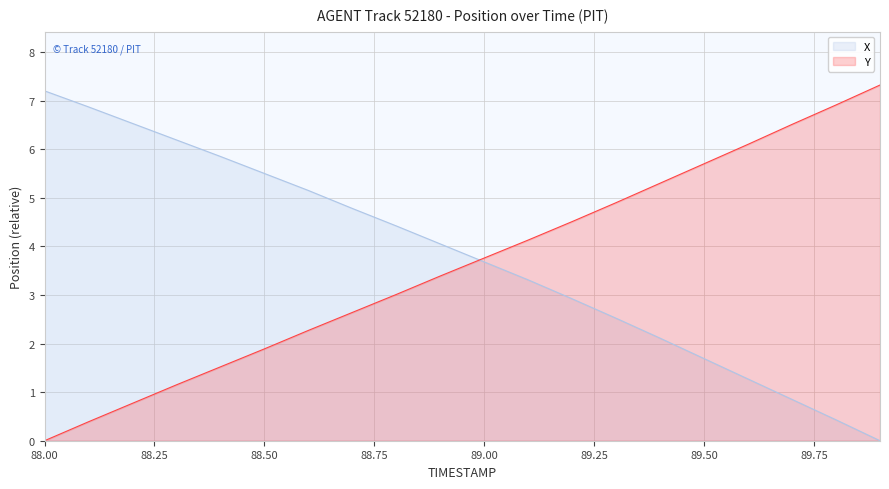

True or false: X has more than 1 points higher than both neighbors.

False